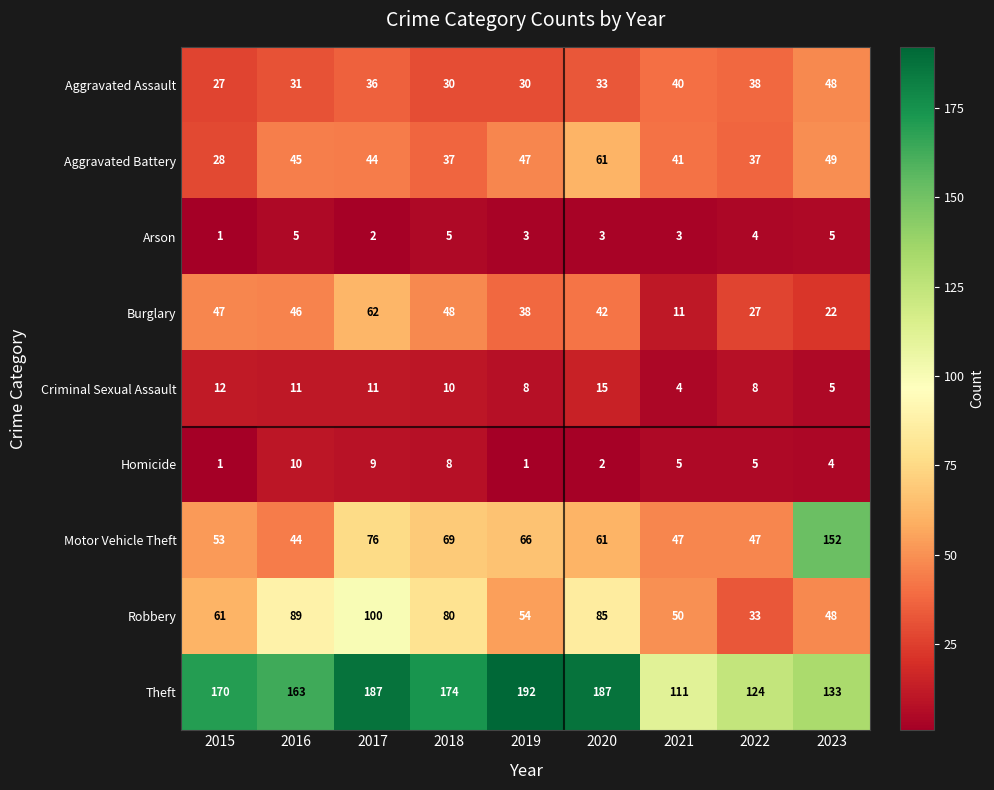

List the series in order of their peak value, lowest first.

Arson, Homicide, Criminal Sexual Assault, Aggravated Assault, Aggravated Battery, Burglary, Robbery, Motor Vehicle Theft, Theft